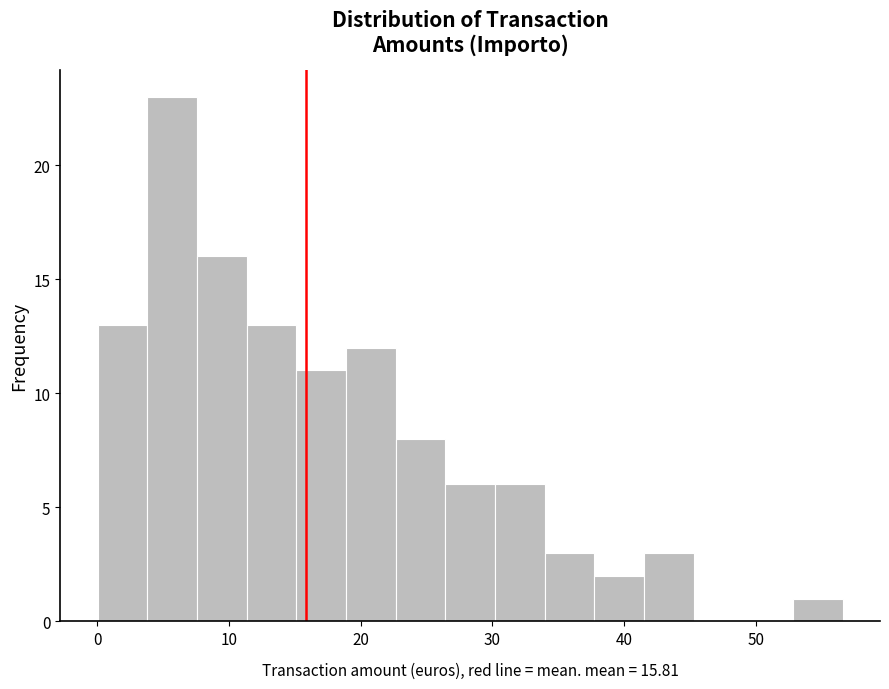

Read against the x-axis, roughly where is the centre of the tallest bar?

6